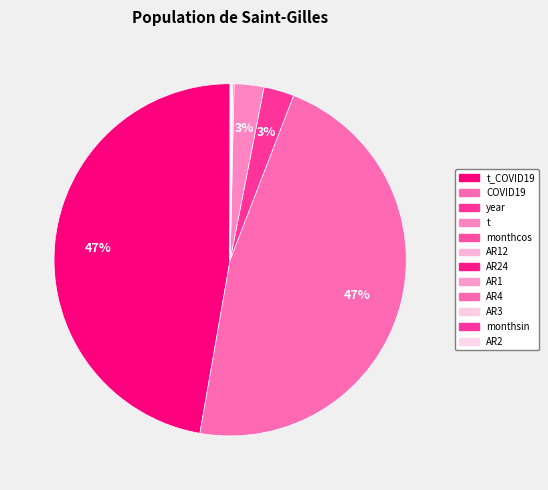

Which slice is the smallest?

AR2